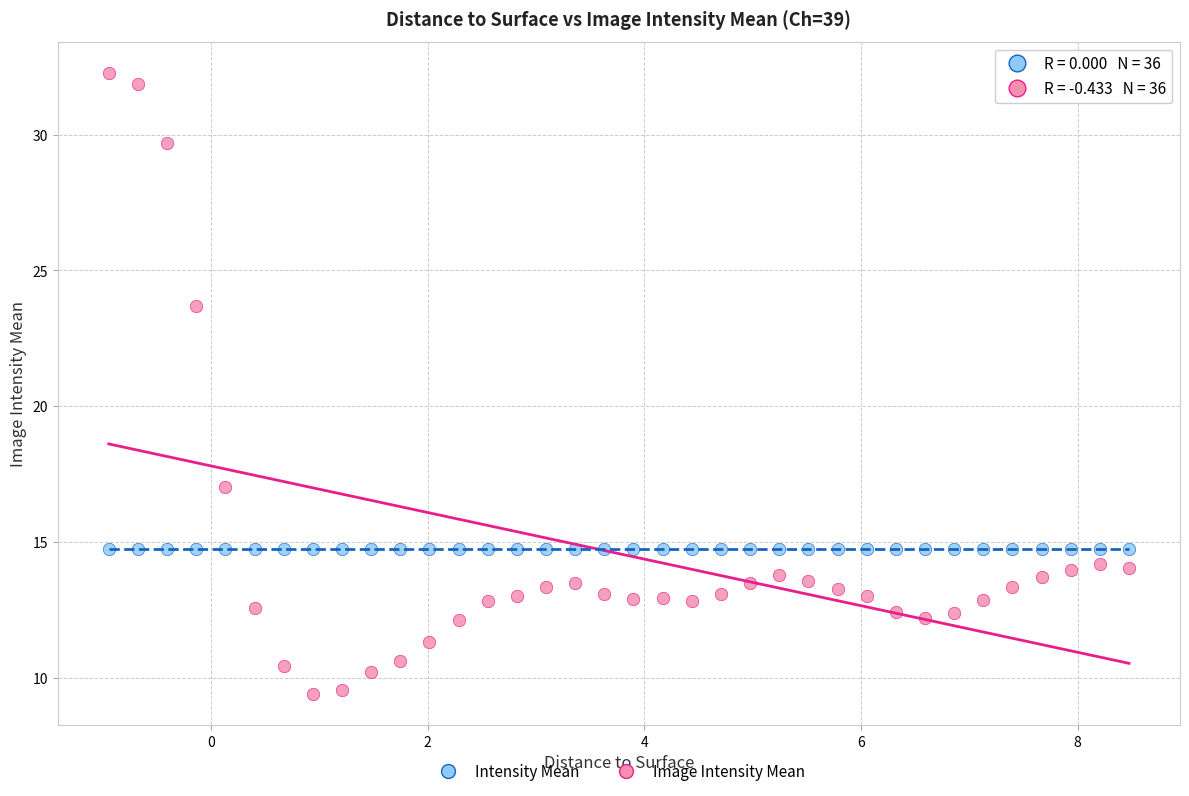

What are all the series names shown in the legend?

Intensity Mean, Image Intensity Mean